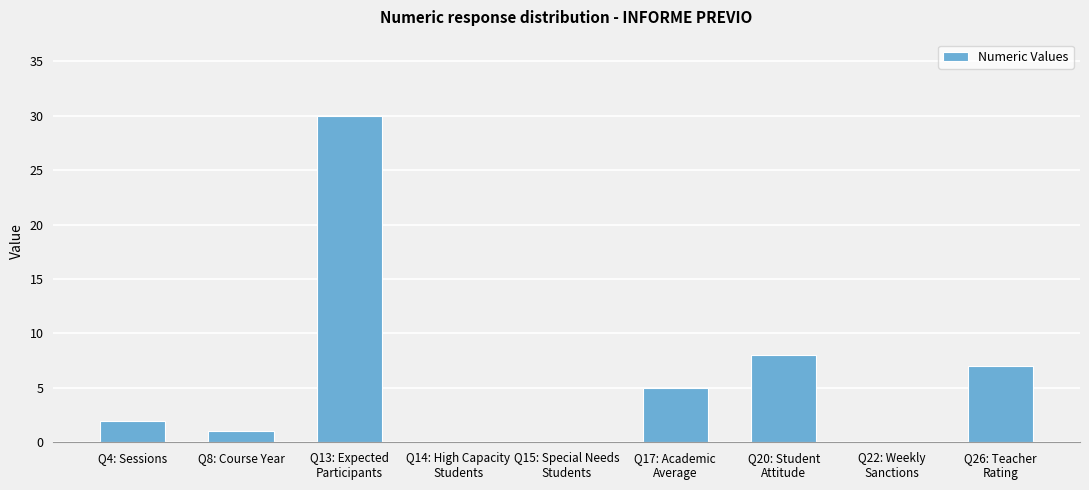

True or false: the data shows 2 at Q4: Sessions.

True